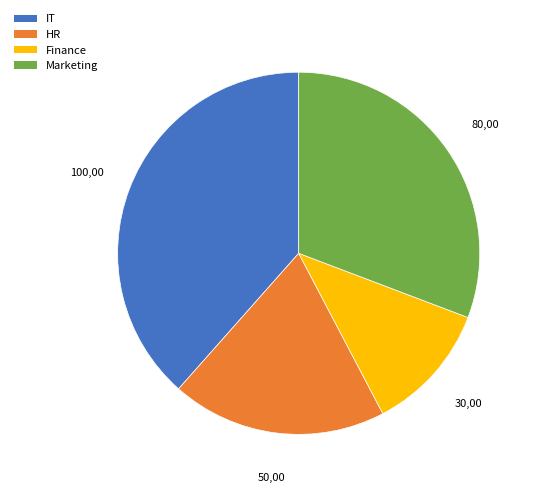

Count the number of slices in the pie.

4